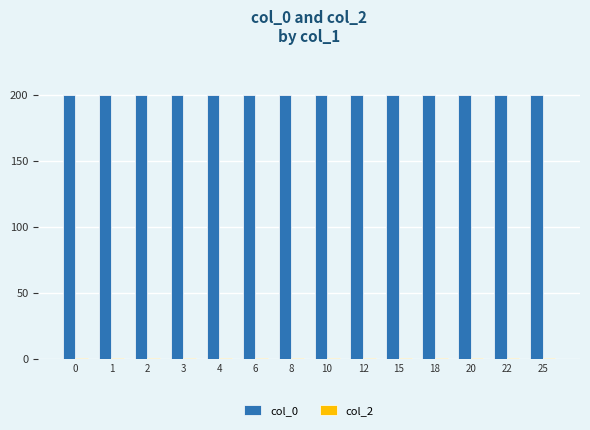

True or false: col_0 has a value of 322.2 at 10.

False